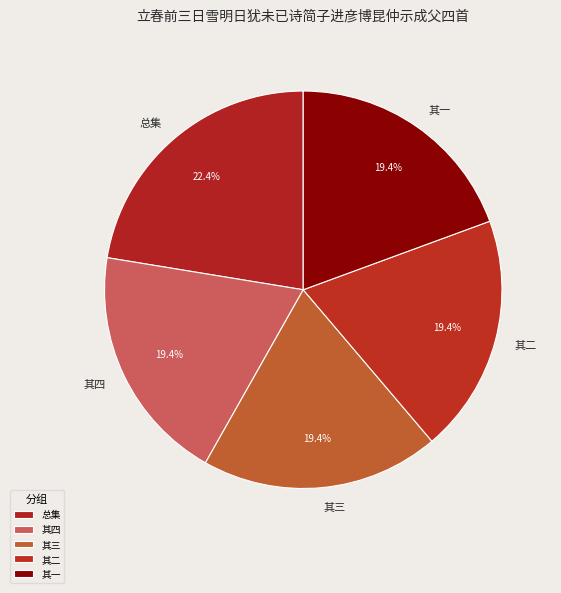

Is 其二 the majority of the pie?

No